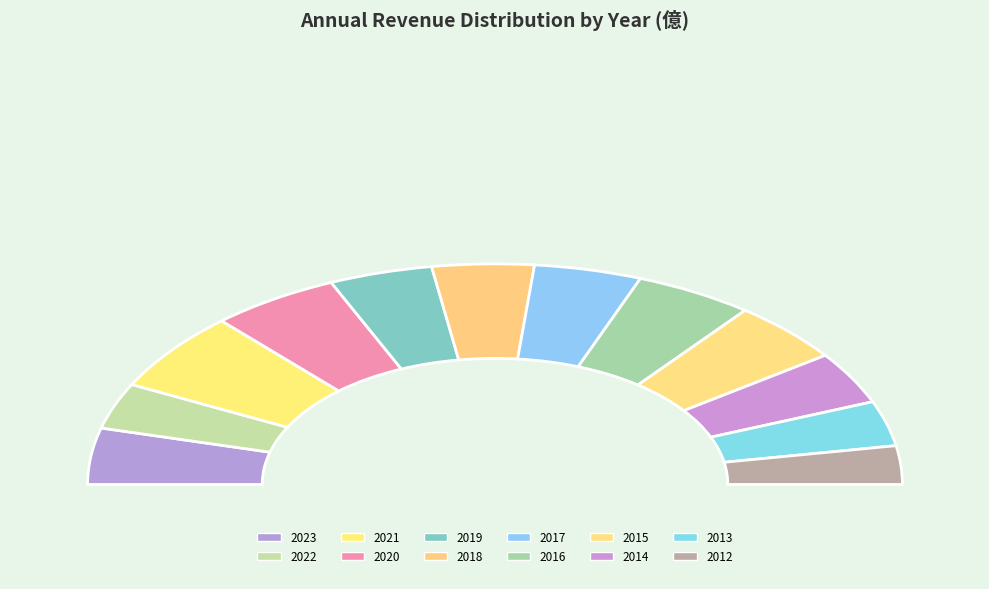

What is the change in value from 2019 to 2018?

-0.3